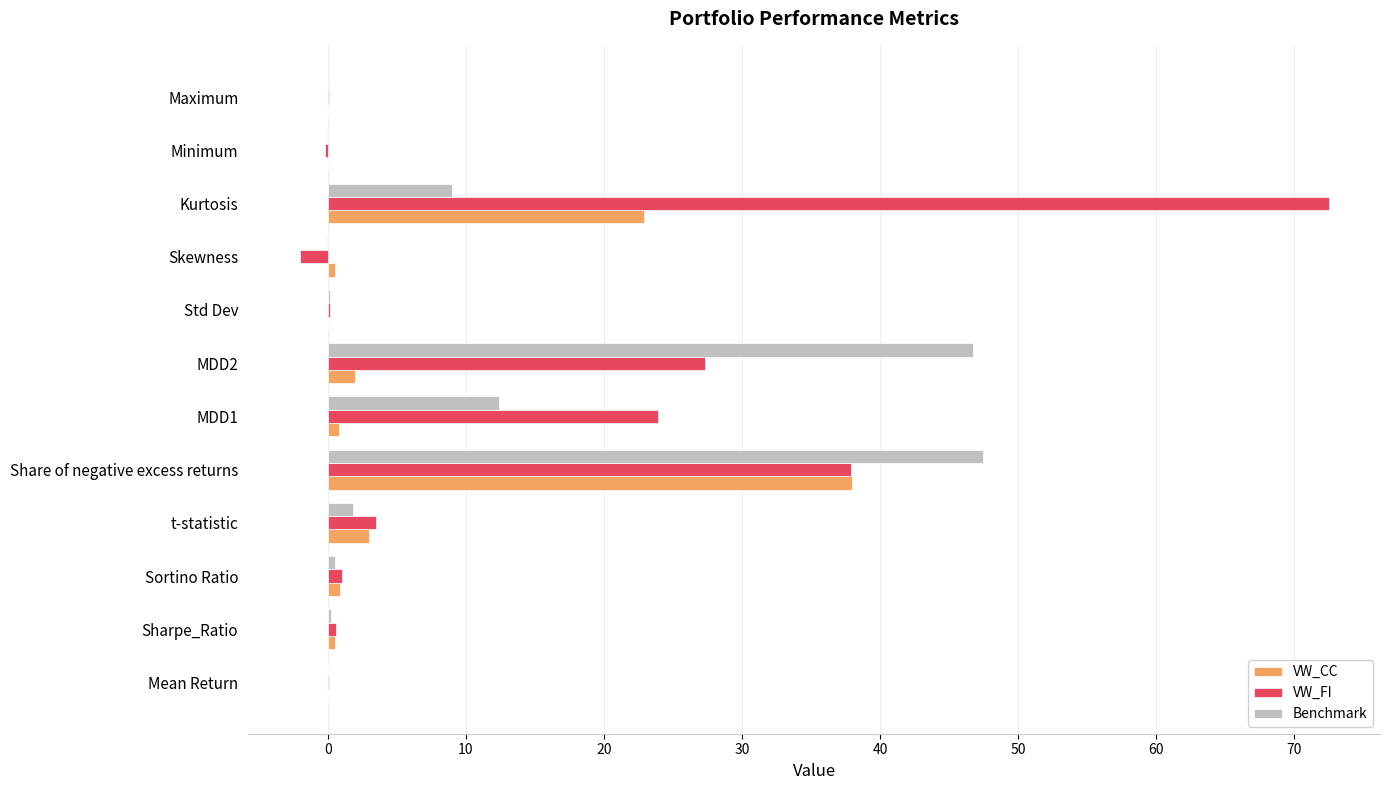

What is the greatest value displayed?

72.5